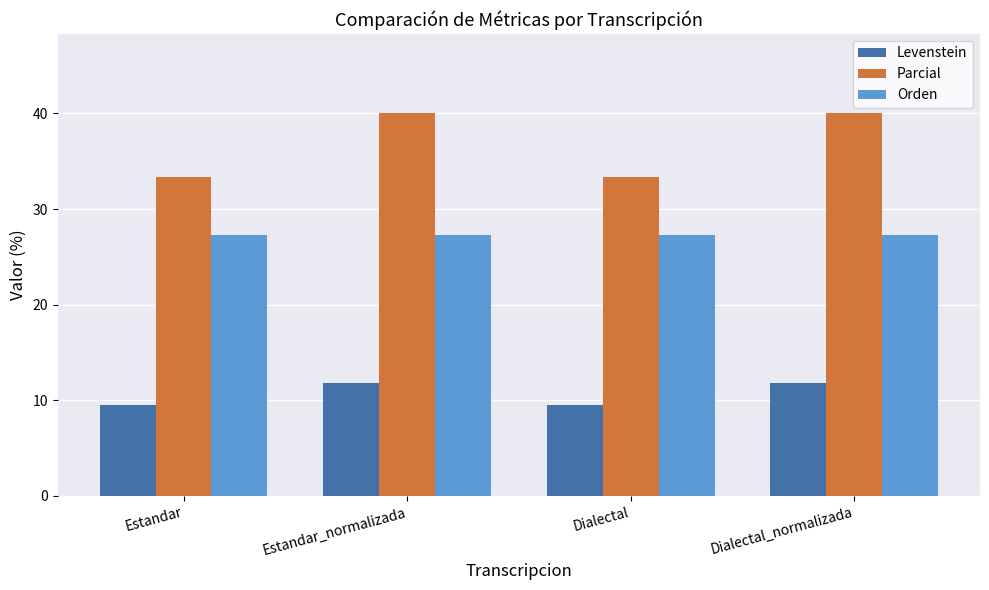

What is the average value of the Orden series?

27.3